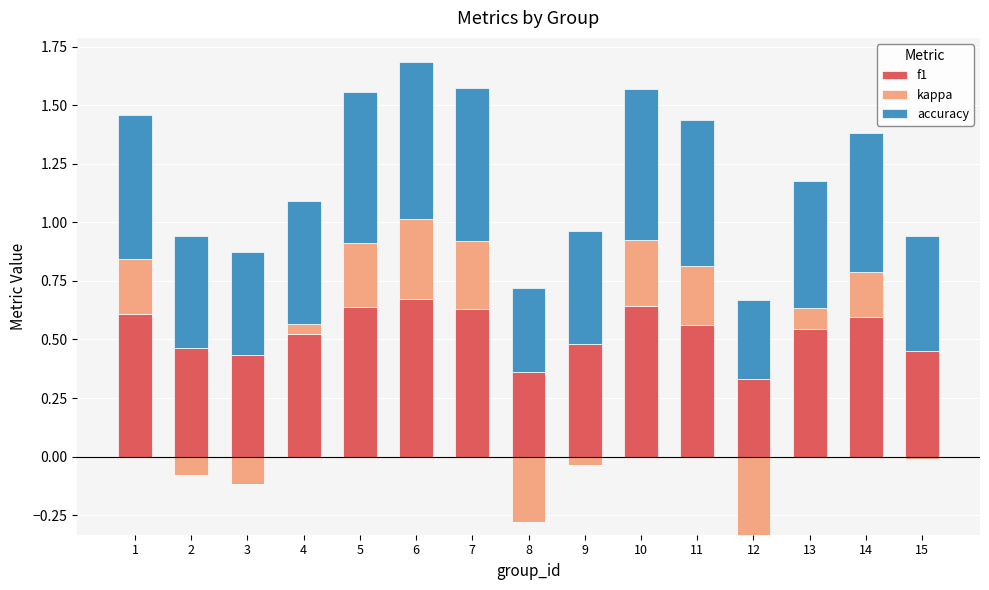

Which series has the largest total across all categories?

accuracy